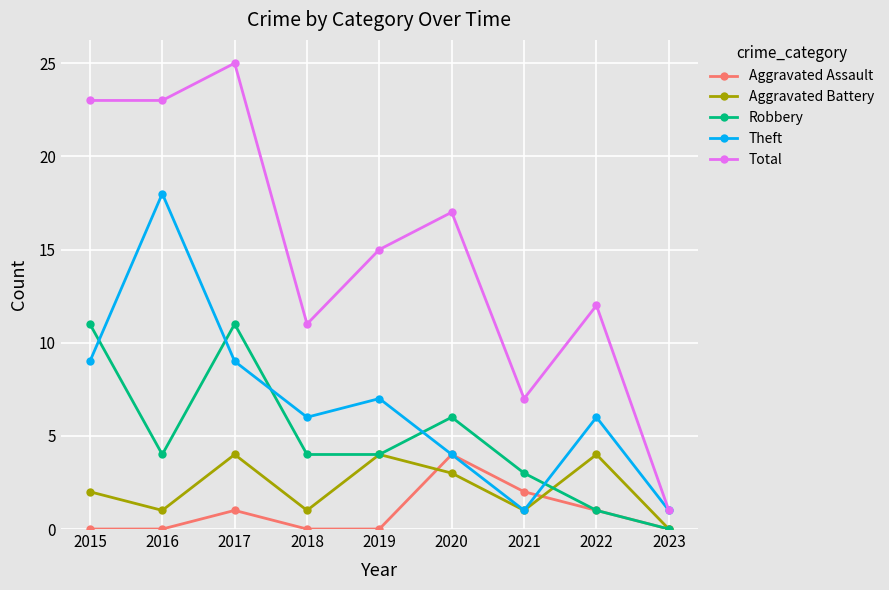

Which series has the largest range (max minus min)?

Total